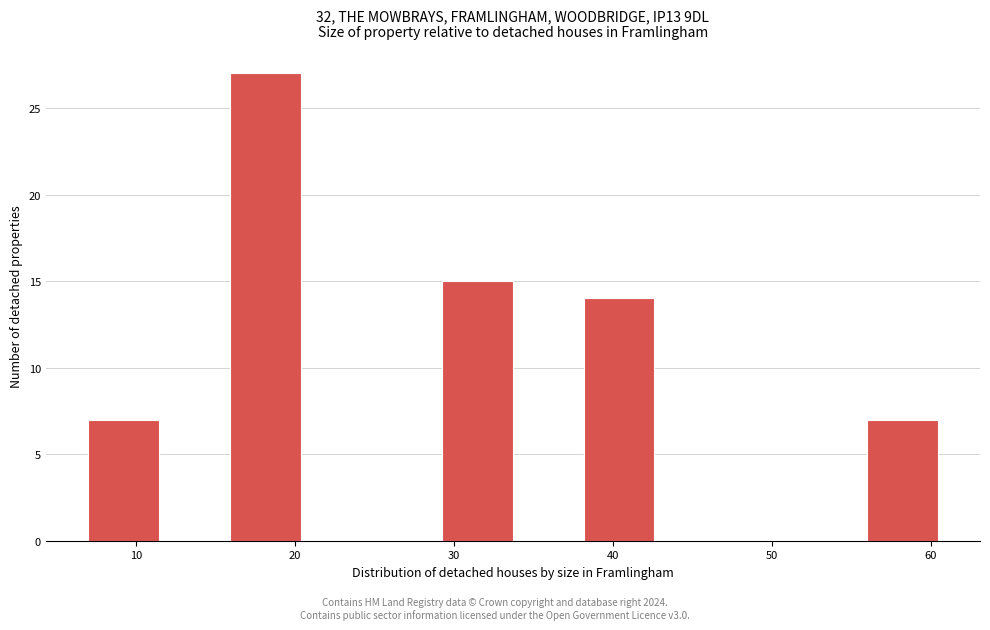

Reading left to right, list every bar in this chart as the range it spans on the x-axis followed by its height. Neither the bar edges nor the heights are printed on the chart, so give them approximately, as read against the axes.

7 to 11: 7
11 to 16: 0
16 to 20: 27
20 to 25: 0
25 to 29: 0
29 to 34: 15
34 to 38: 0
38 to 43: 14
43 to 47: 0
47 to 52: 0
52 to 56: 0
56 to 60: 7